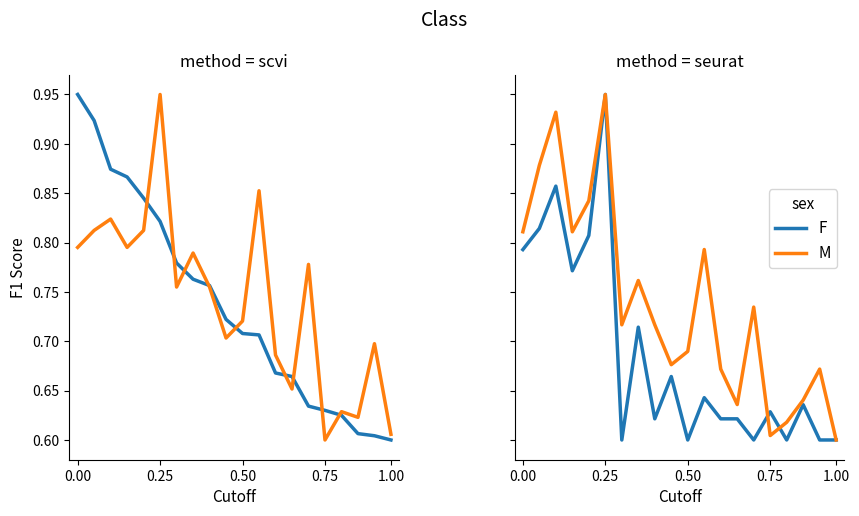

What is the difference between the second highest and second lowest values in the M series?

0.3